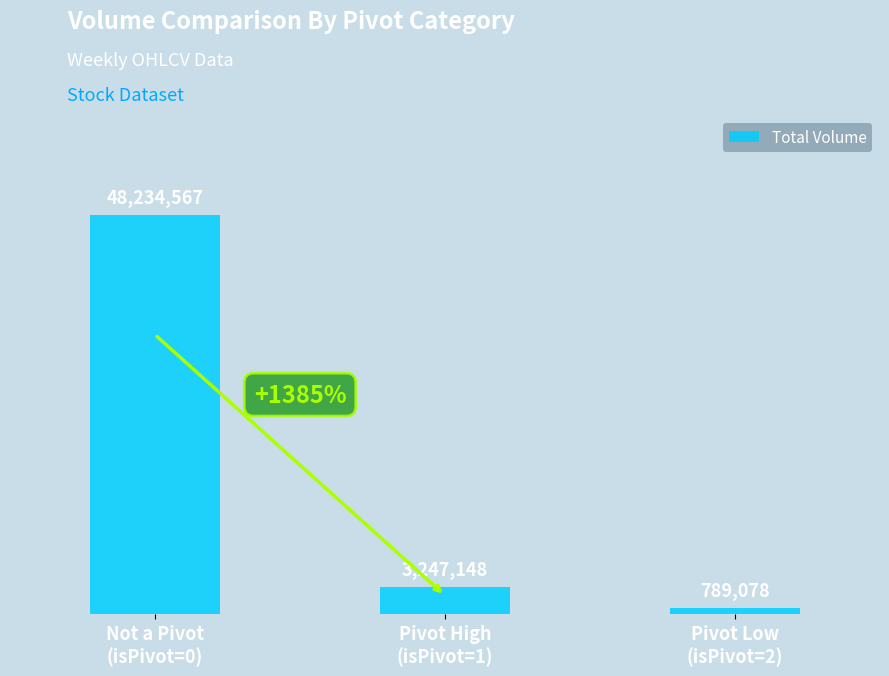

What is the sum of the values at Pivot Low
(isPivot=2) and Pivot High
(isPivot=1)?

4036226